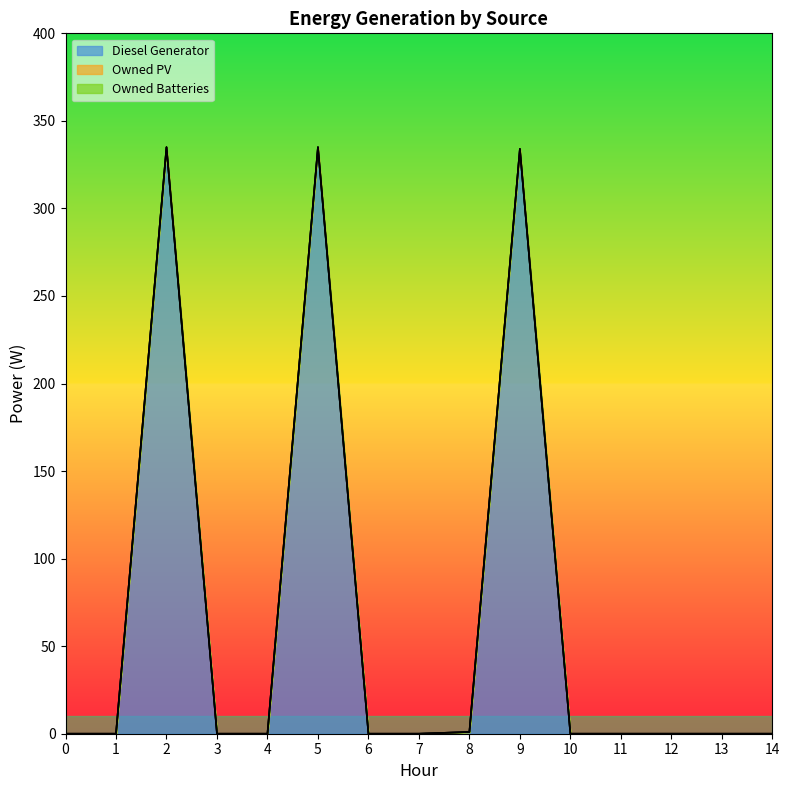

Rank the series by their maximum value, from highest to lowest.

Diesel Generator, Owned PV, Owned Batteries